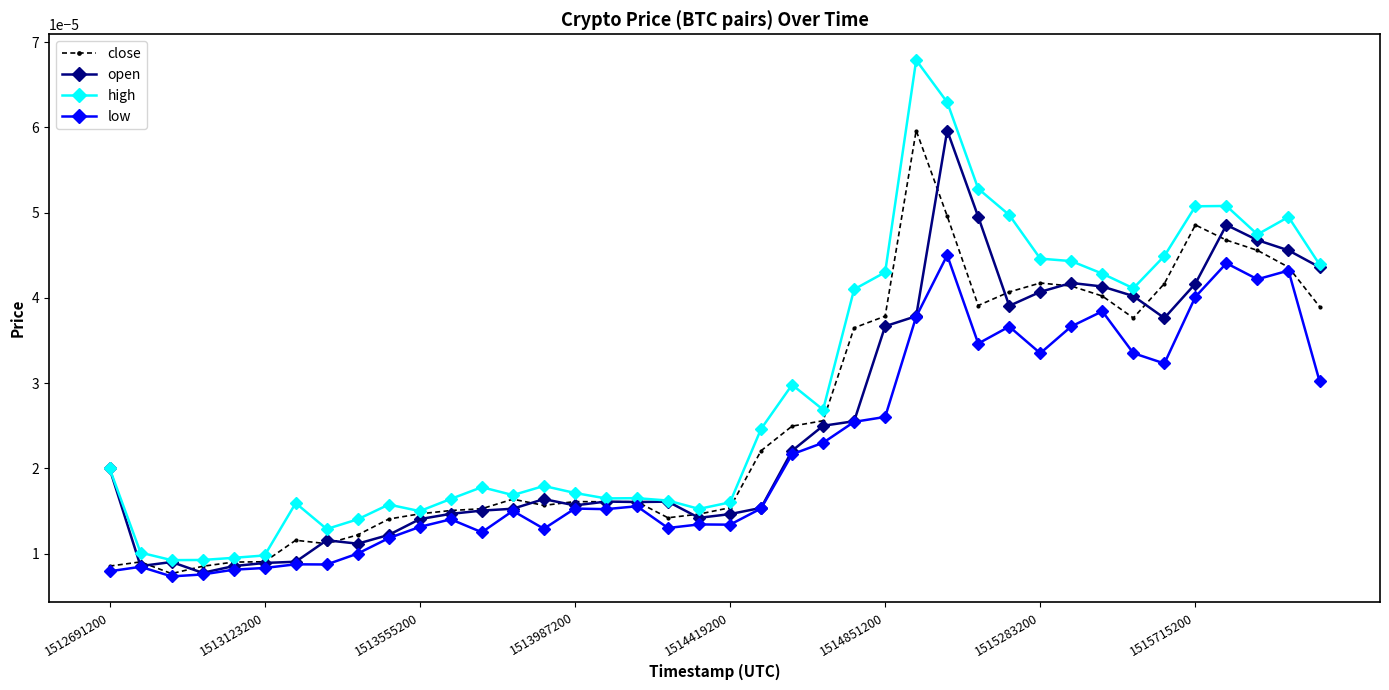

Which series has the largest total across all categories?

high